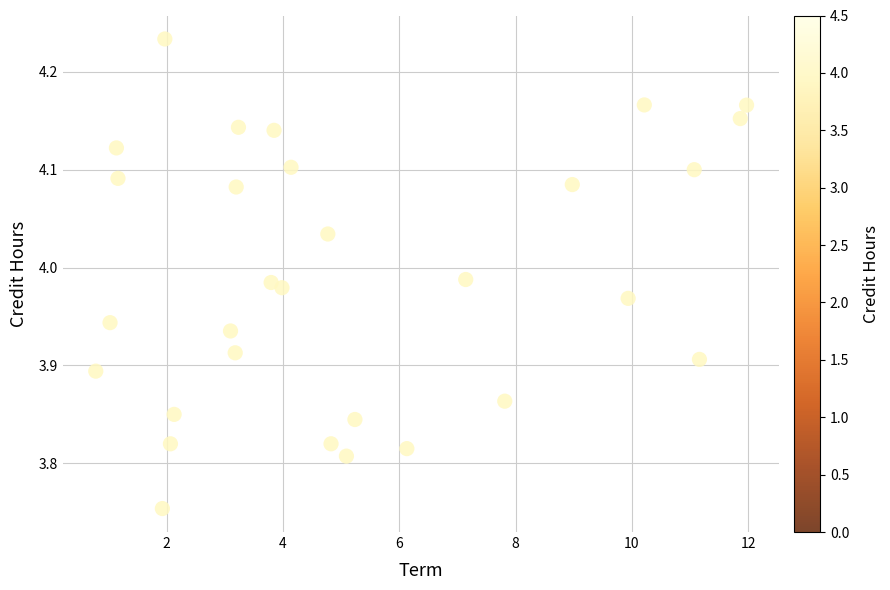

How many data points are displayed?

30